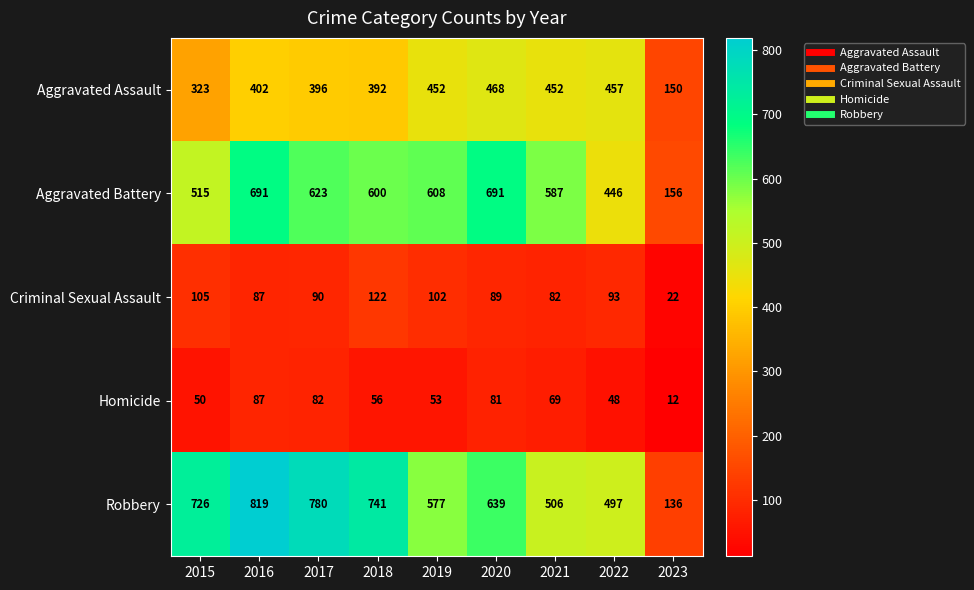

What value does the Robbery series have at 2015?

726